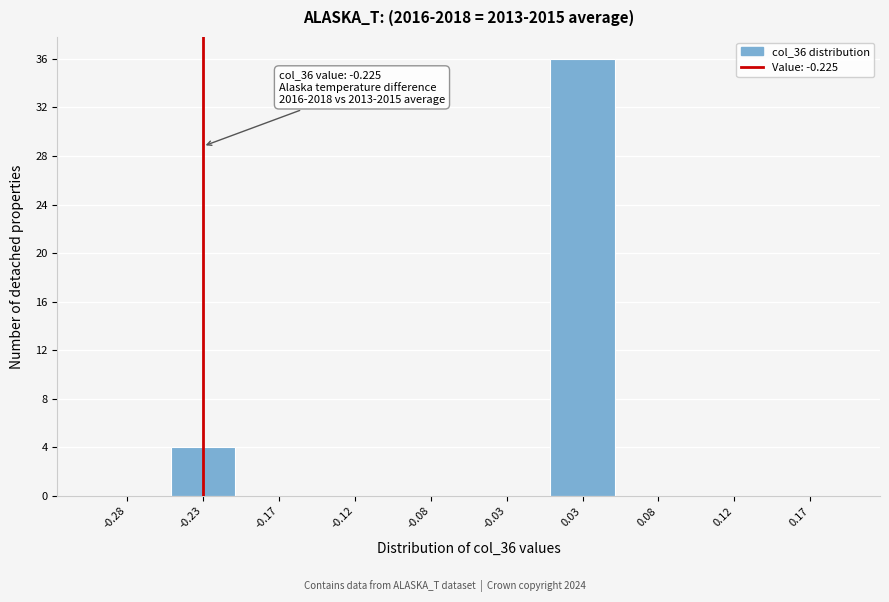

Over which range of the x-axis is the bar tallest?

0.00 to 0.05